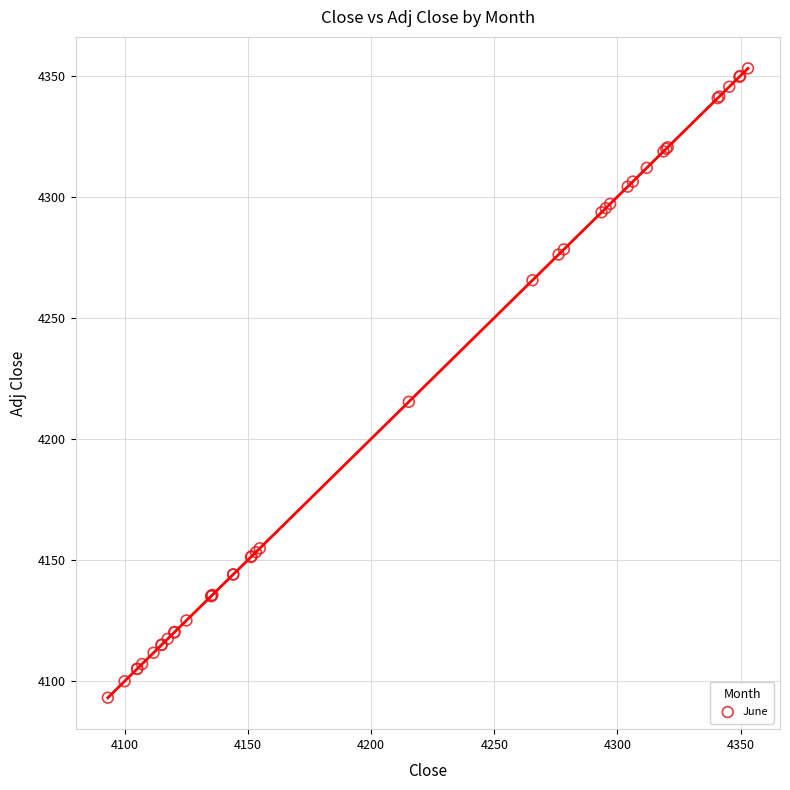

What Y value in the scatter plot is closest to 4223?

4215.3